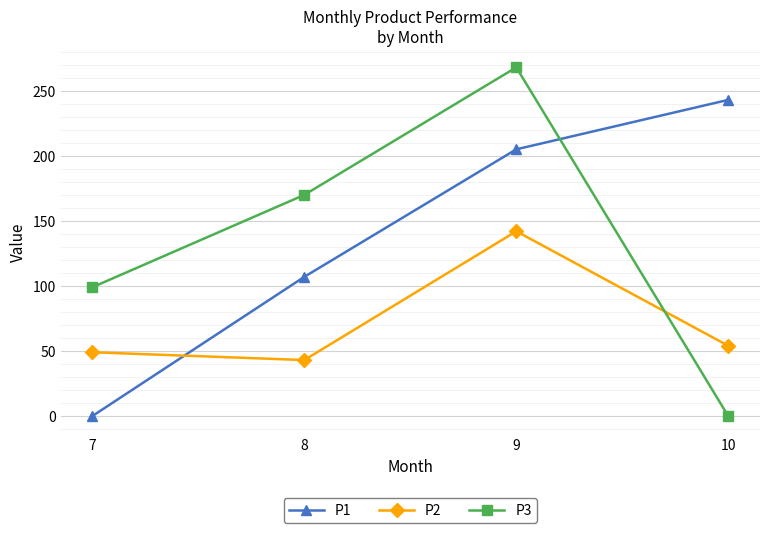

Where is the first local maximum for P2?

9